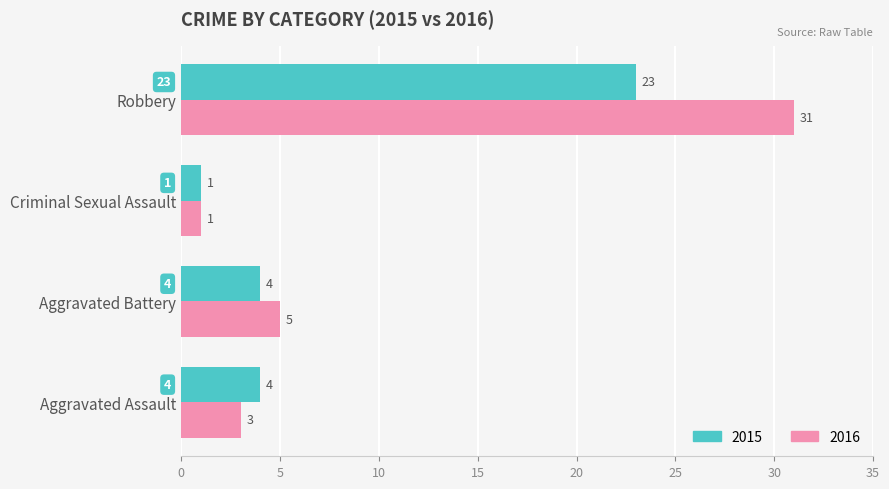

The value of 2015 at Robbery is 23. True or false?

True